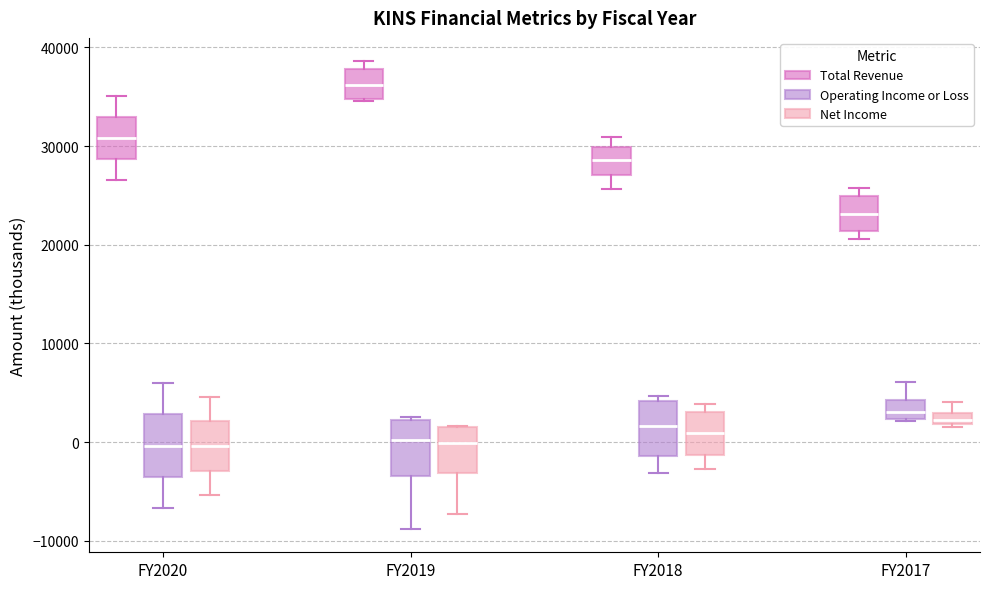

Which box's median line is the highest?

FY2019 (Total Revenue)